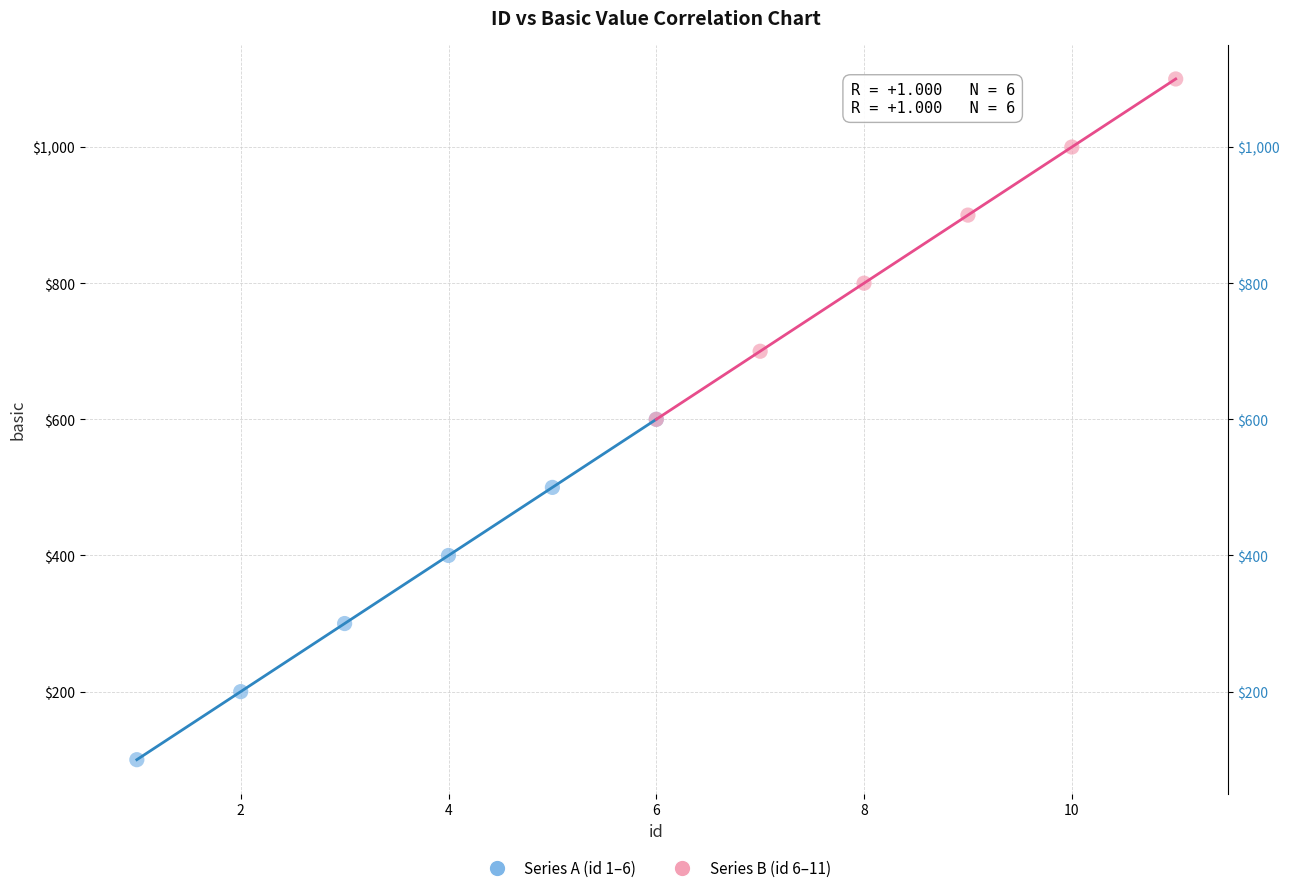

Which series reaches the minimum Y coordinate?

Series A (id 1–6)